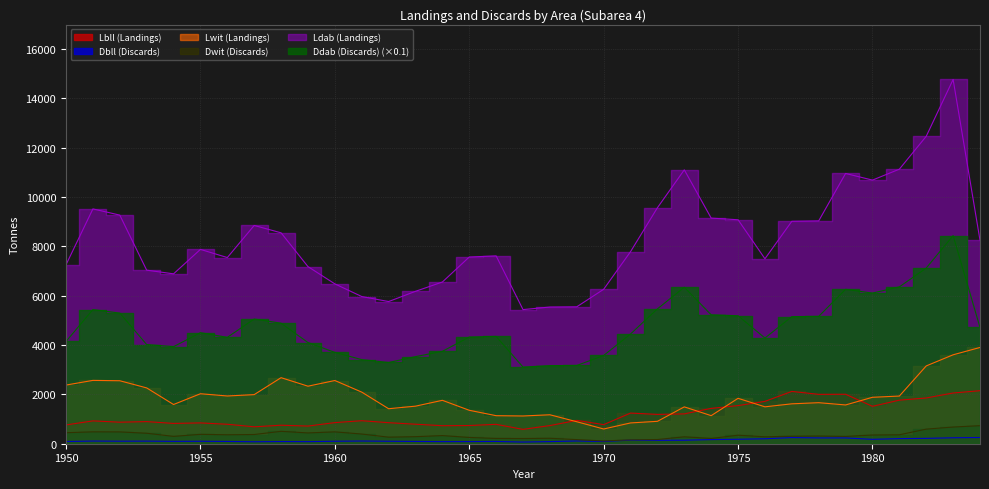

What is the total value across all series at 1951?

19046.3